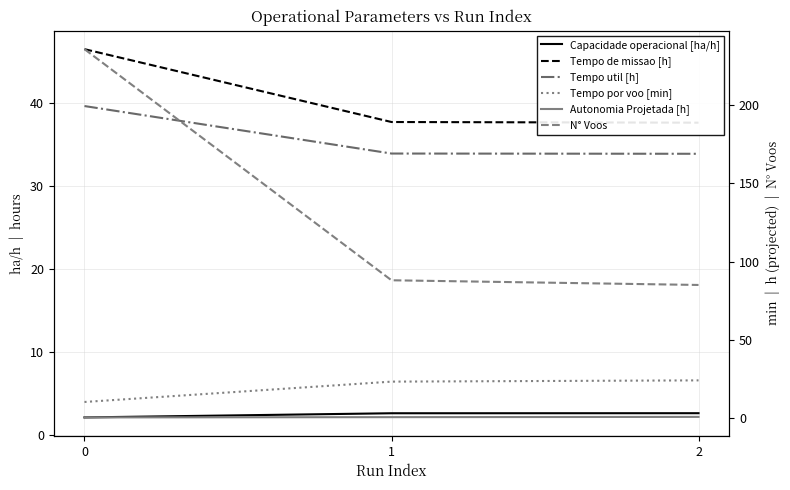

What value does the Autonomia Projetada [h] series have at 0?

0.2